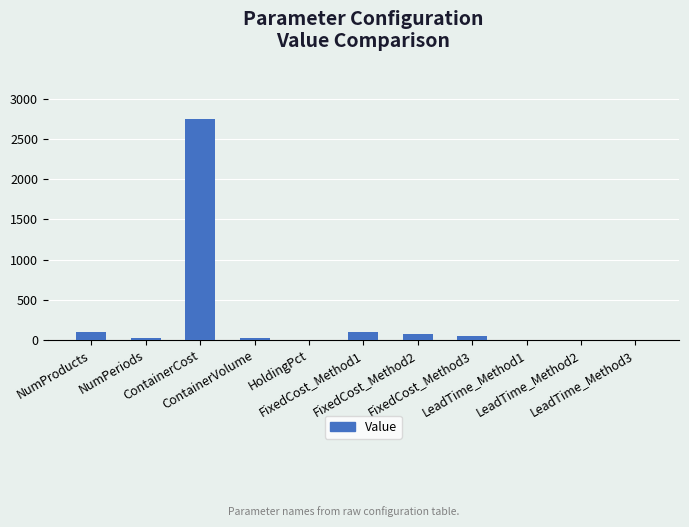

What is the maximum value shown in the chart?

2750.0